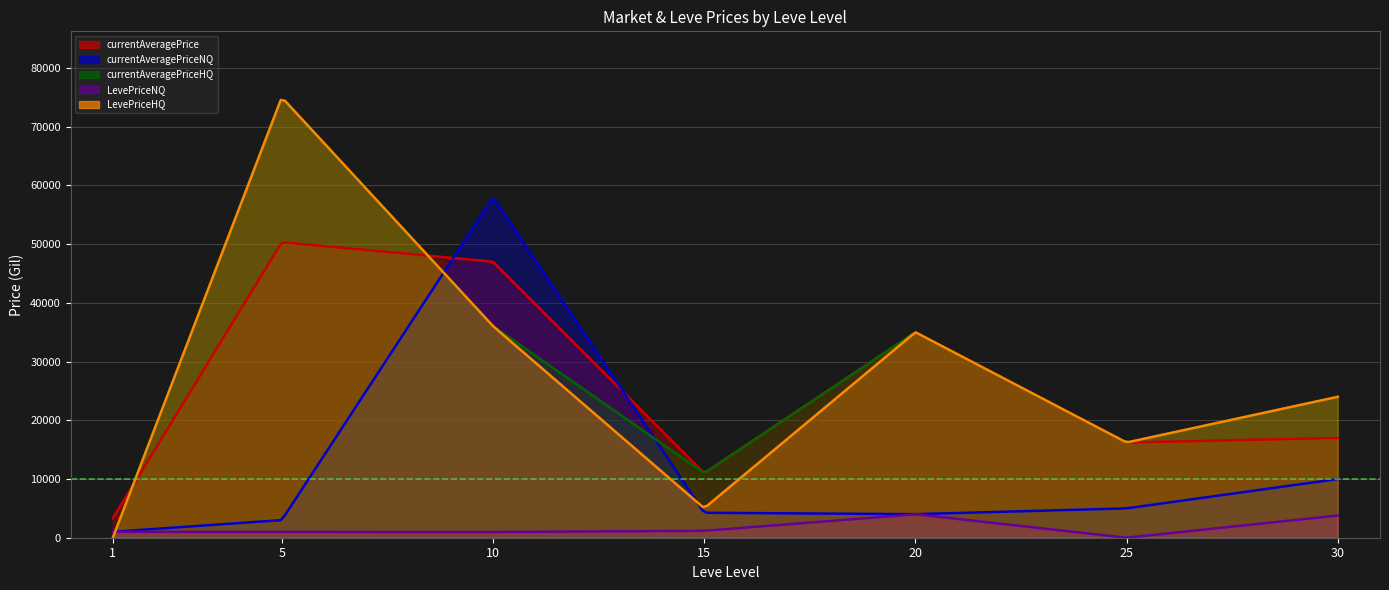

Rank the series by their maximum value, from highest to lowest.

currentAveragePriceHQ, LevePriceHQ, currentAveragePriceNQ, currentAveragePrice, LevePriceNQ